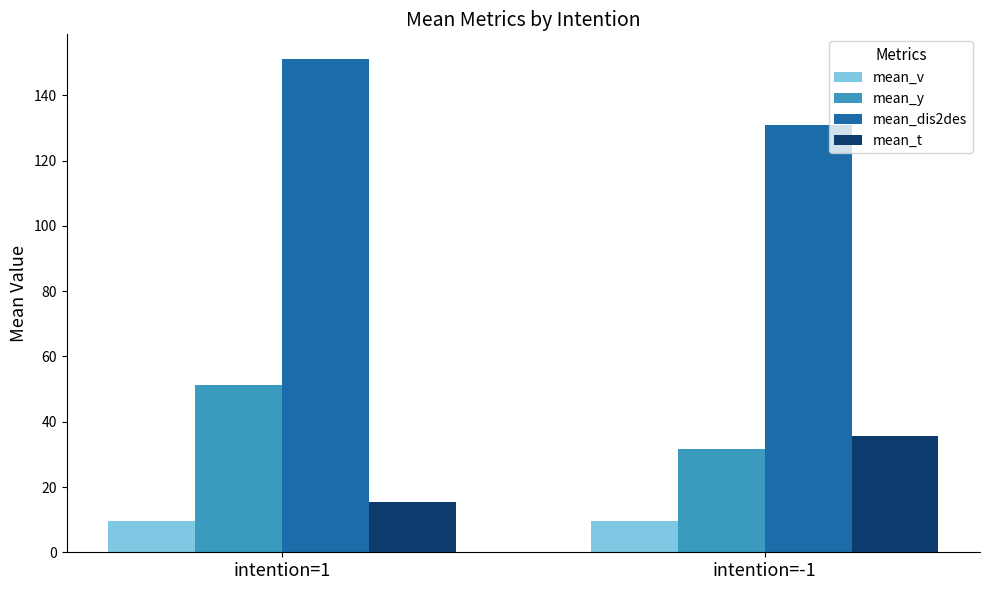

The value of mean_dis2des at intention=-1 is 64.9. True or false?

False